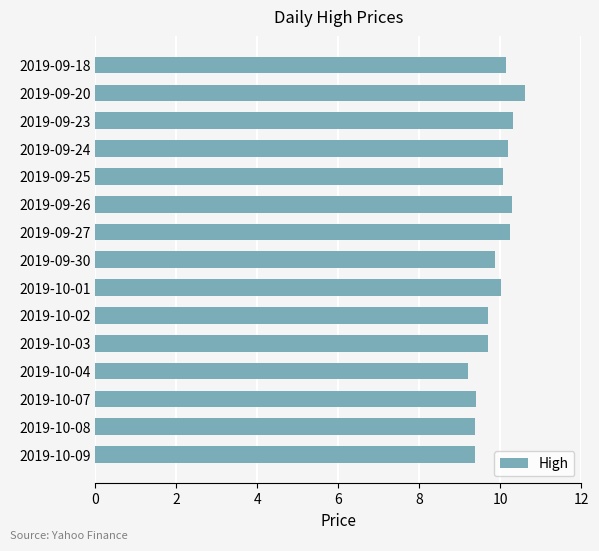

What is the smallest value displayed?

9.2